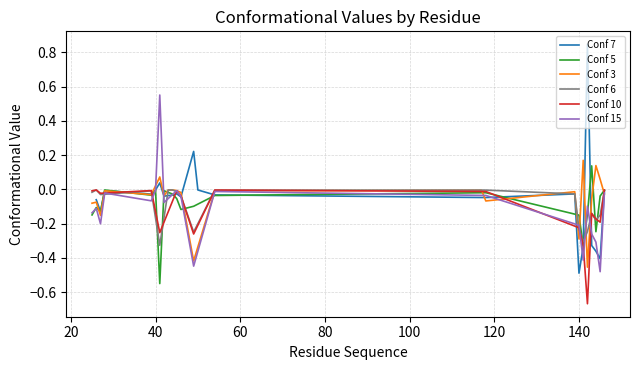

Is the value of Conf 7 at 46 greater than the value of Conf 10 at 41?

Yes